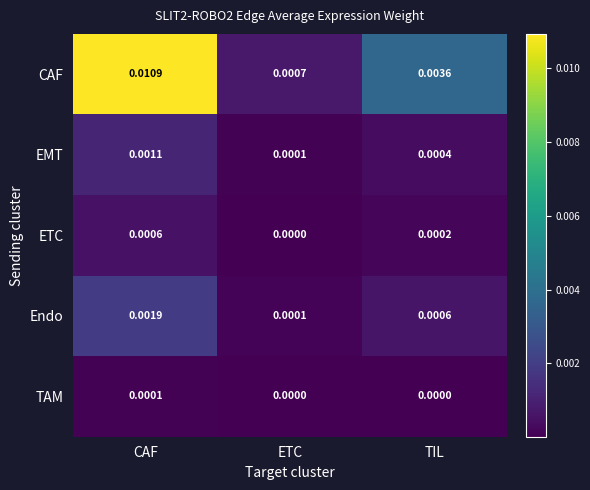

At which label is EMT closest to 0?

ETC